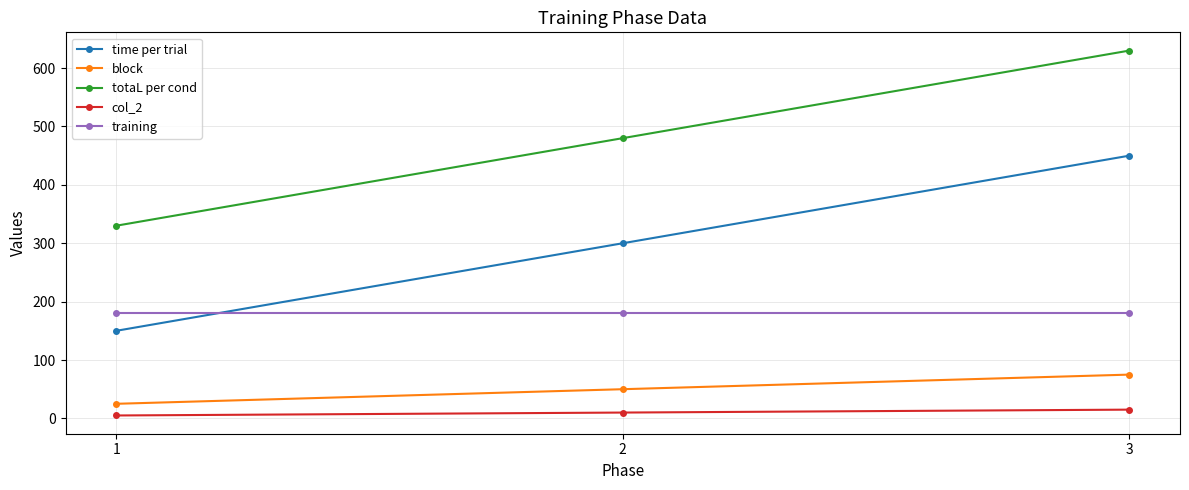

Rank the categories by time per trial value from lowest to highest.

1, 2, 3